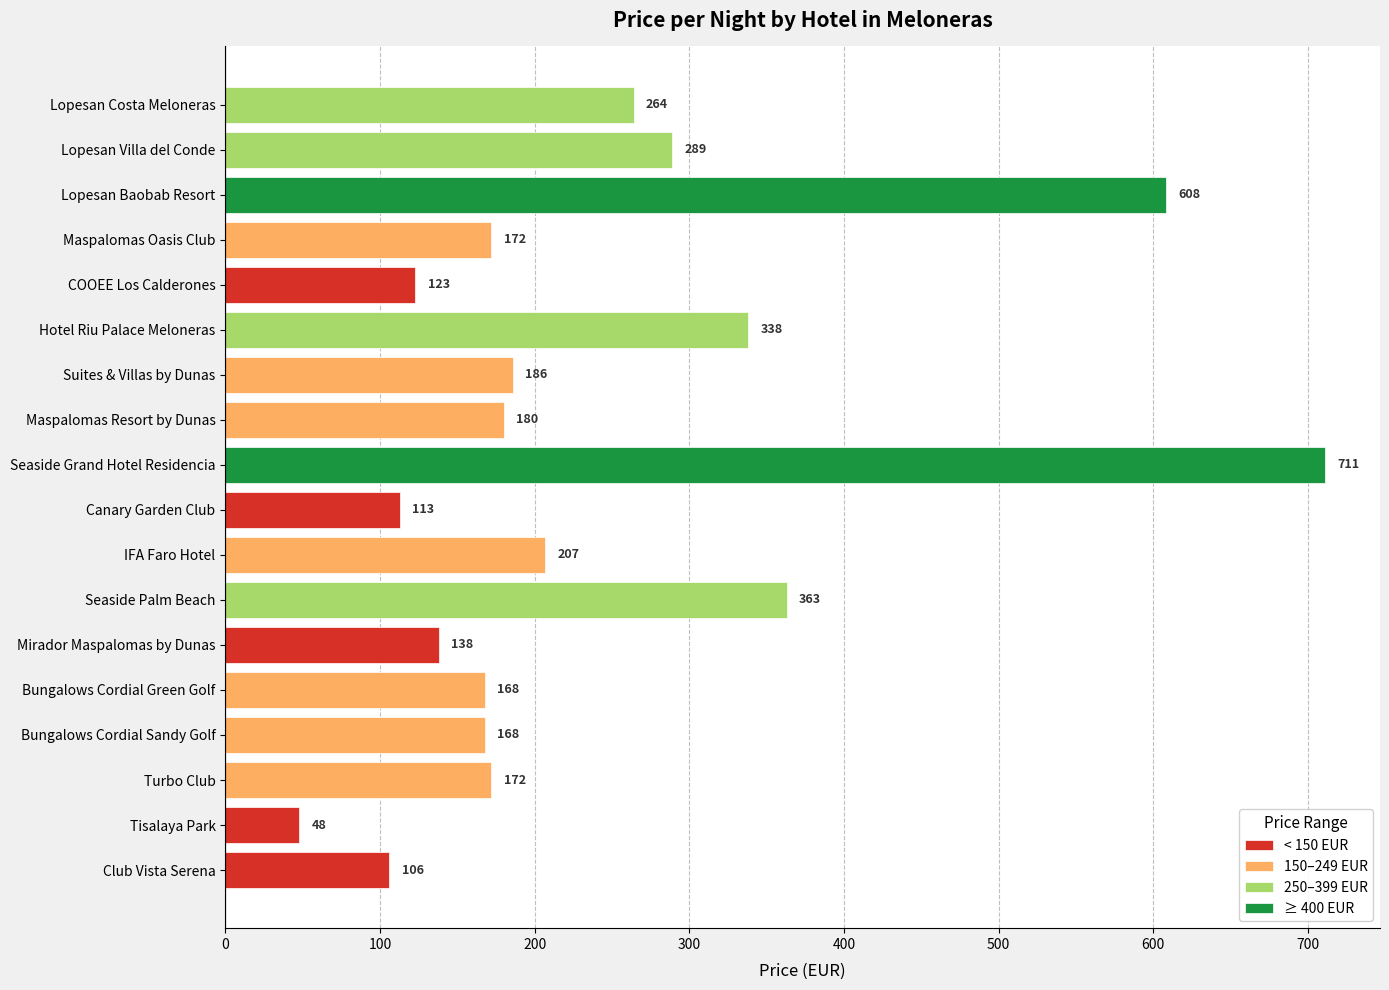

Which series has the widest spread of values?

≥ 400 EUR